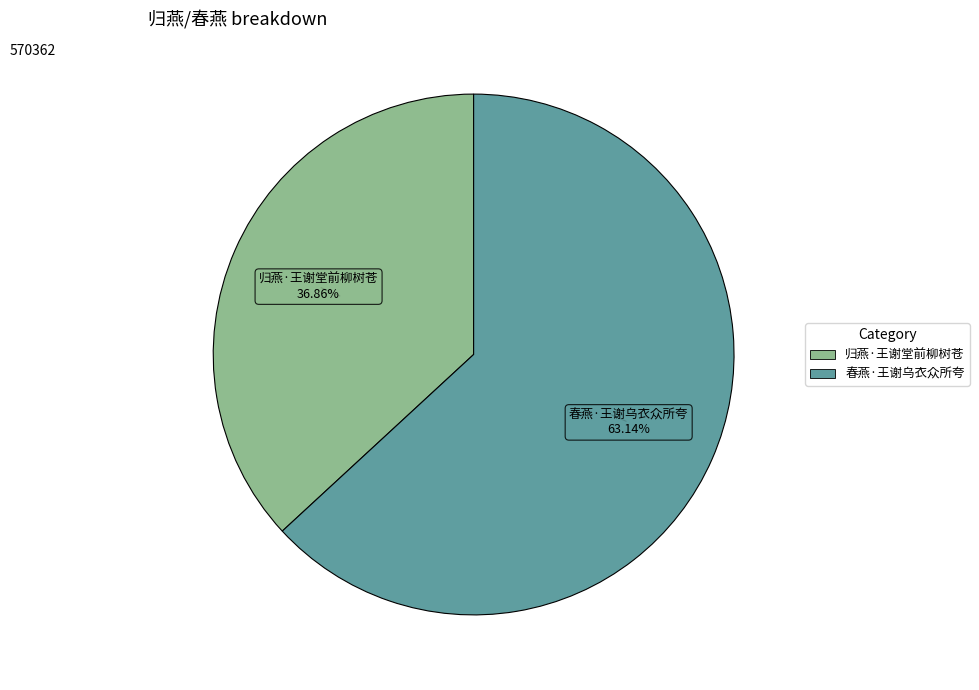

What percentage do 归燕·王谢堂前柳树苍 and 春燕·王谢乌衣众所夸 together represent?

100.0%